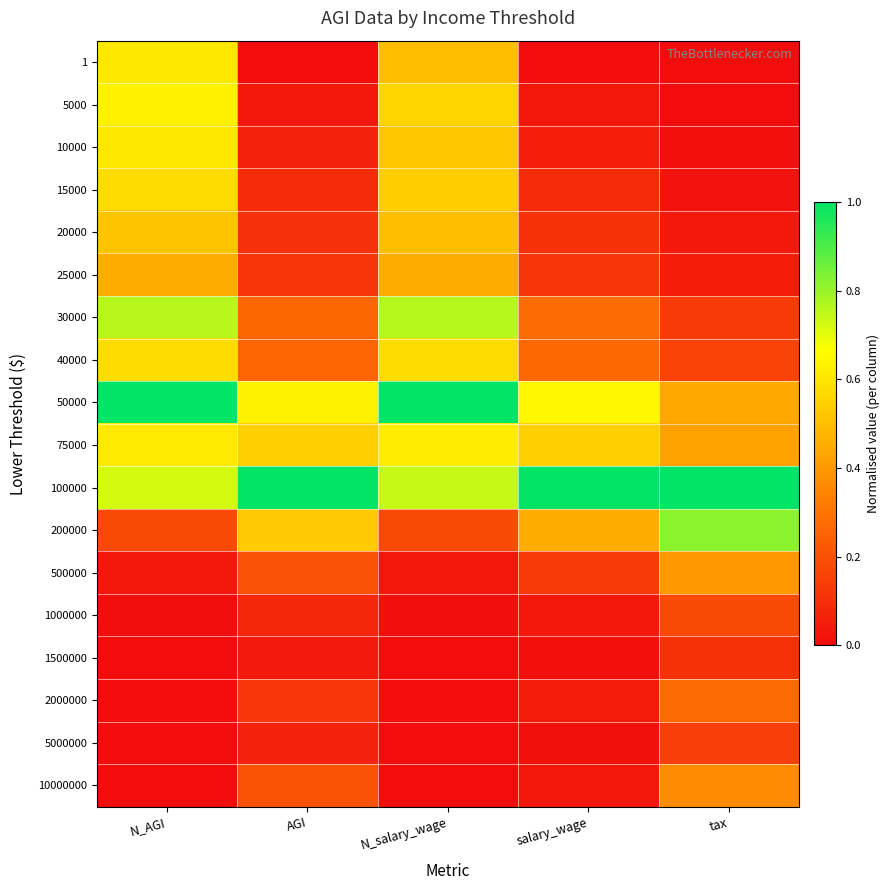

At how many categories does at least one series exceed 0?

5